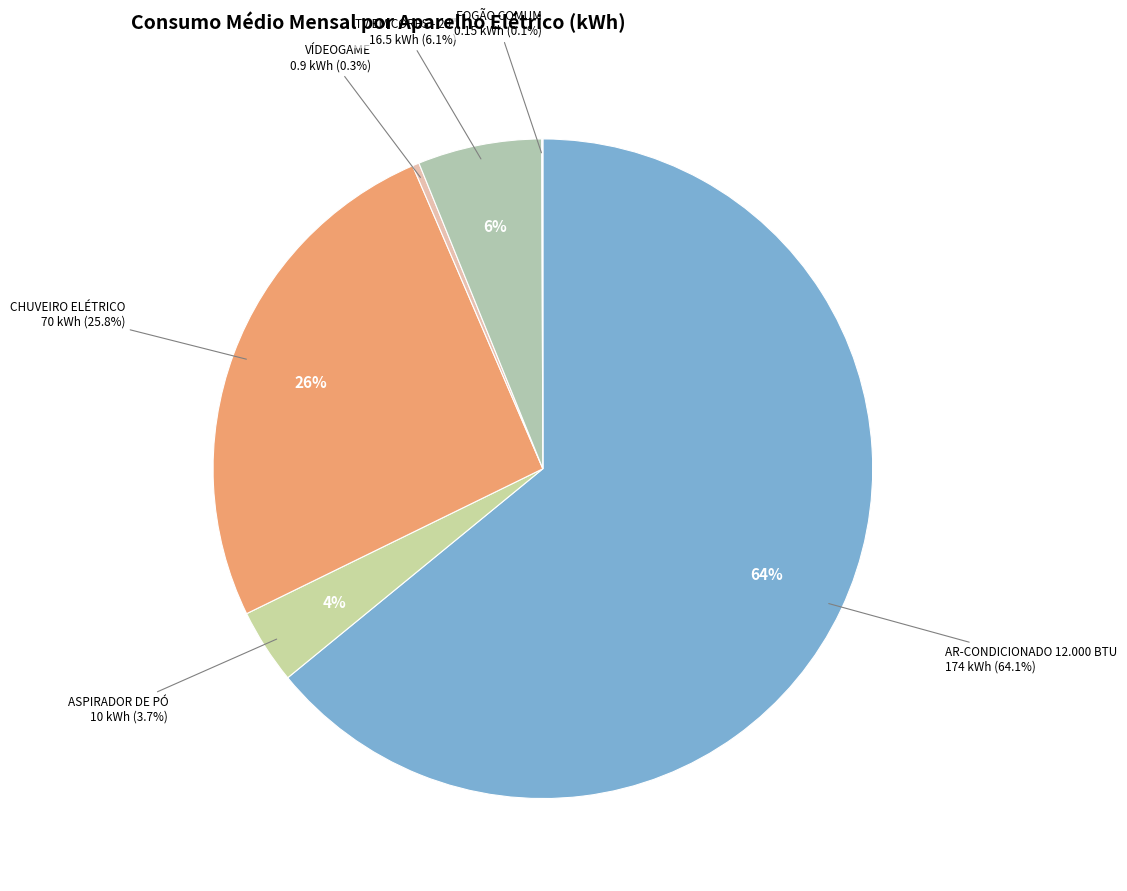

How much of the chart is everything except FOGÃO COMUM?

99.9%